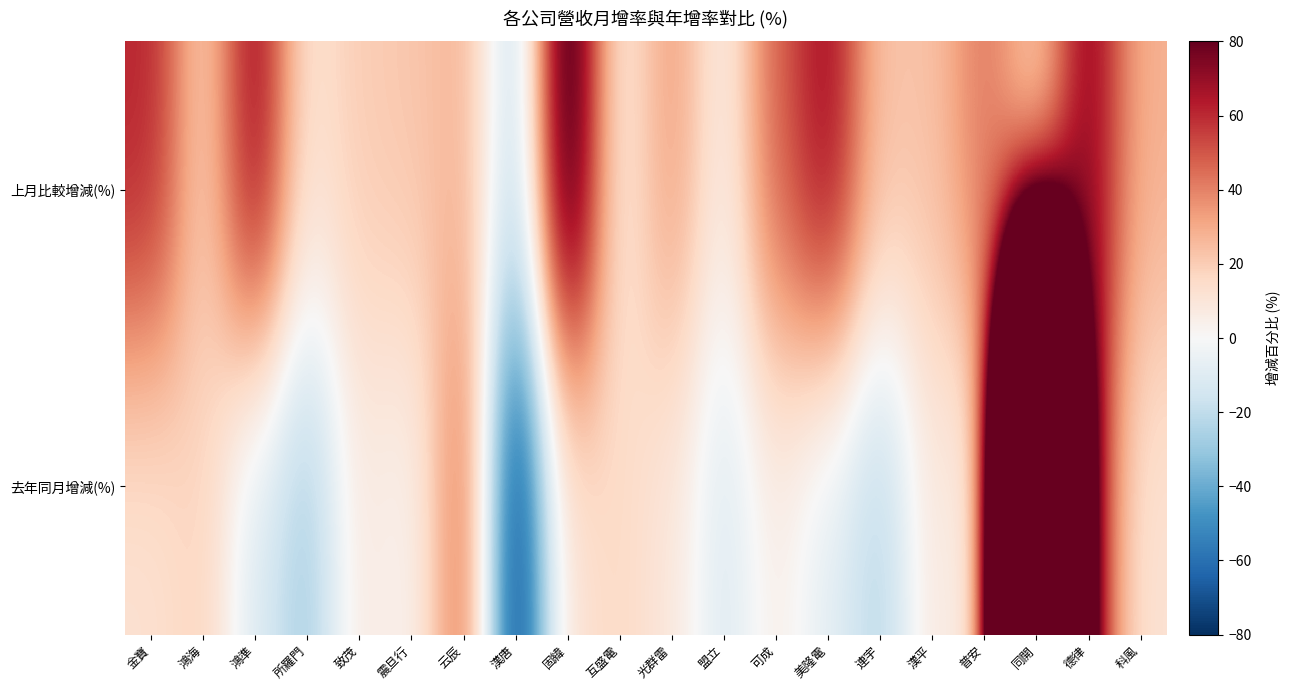

Reading left to right, transcribe all the data shown in this chart.

上月比較增減(%): 金寶=61.7	鴻海=18.1	鴻準=71.2	所羅門=11.4	致茂=20.3	震旦行=21.9	云辰=27.5	漢唐=-21.8	固緯=98.8	互盛電=7.3	光群雷=34.1	盟立=5.2	可成=47.5	美隆電=70.0	連宇=23.1	漢平=23.2	普安=43.5	同開=9.2	德律=74.8	科風=28.1
去年同月增減(%): 金寶=12.0	鴻海=18.2	鴻準=-11.8	所羅門=-27.5	致茂=7.4	震旦行=2.1	云辰=46.1	漢唐=-77.4	固緯=10.8	互盛電=16.2	光群雷=8.7	盟立=-11.4	可成=5.1	美隆電=-8.7	連宇=-23.5	漢平=9.3	普安=-2.6	同開=764.4	德律=58.1	科風=11.3